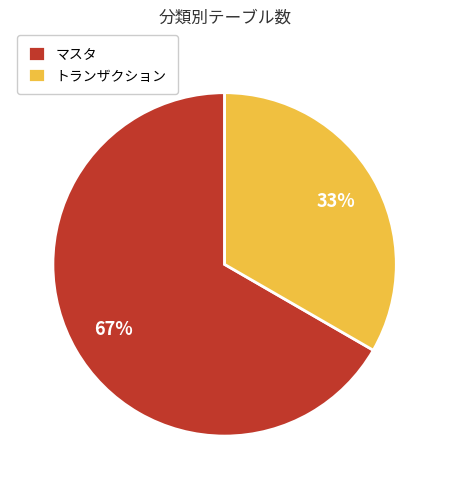

The トランザクション slice represents 39% of the pie. True or false?

False